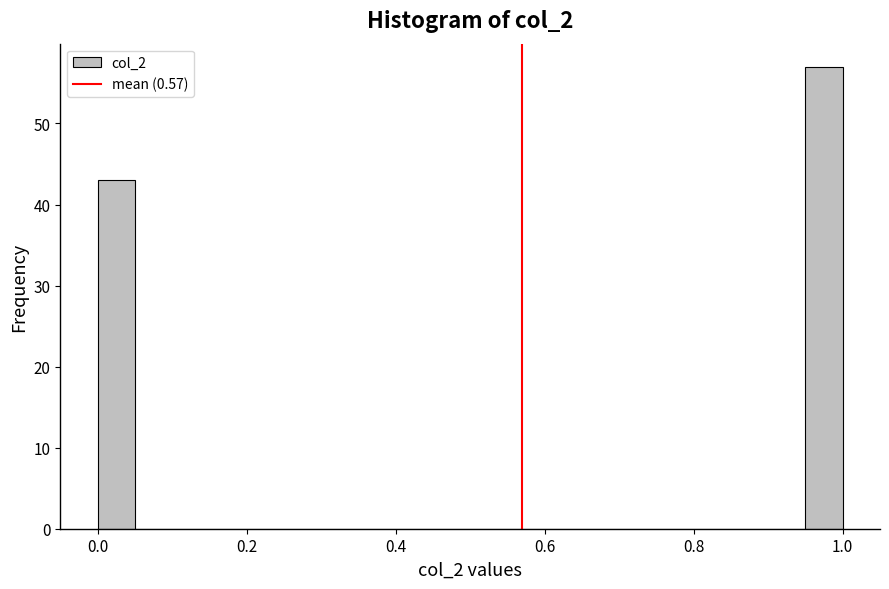

Read against the x-axis, roughly where is the centre of the tallest bar?

0.98